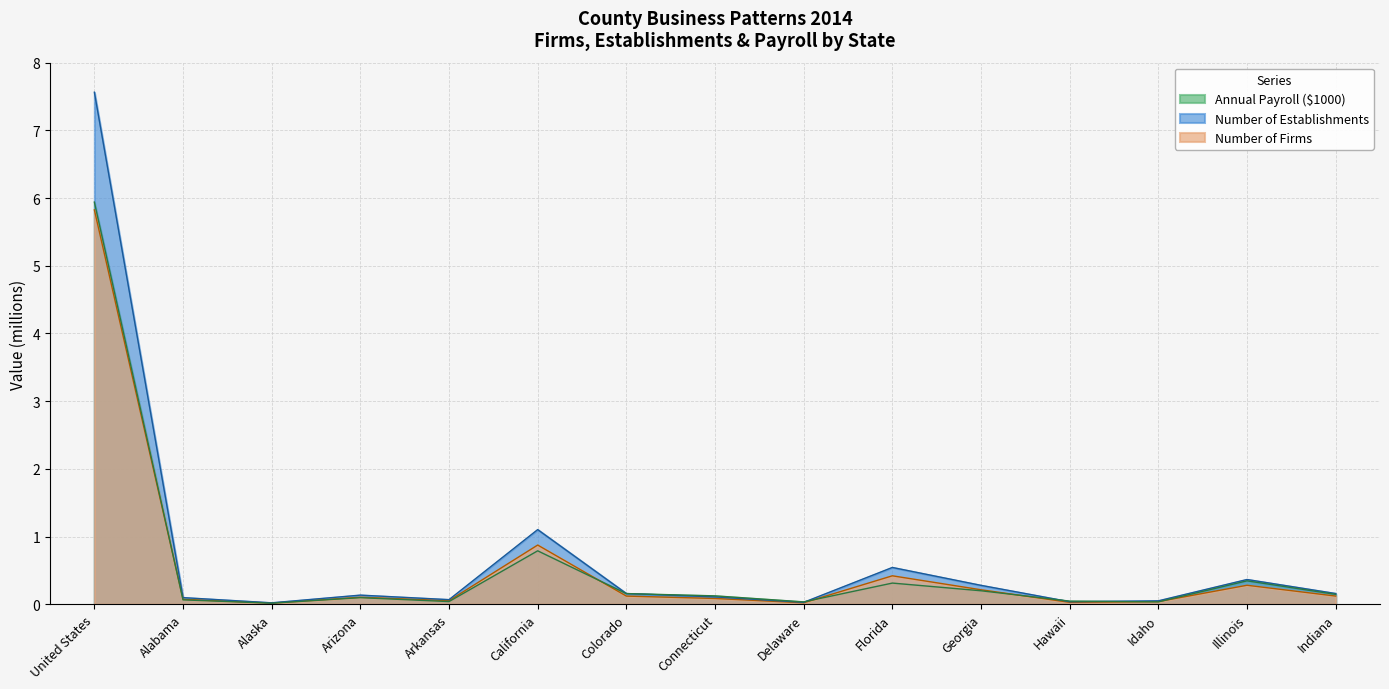

Reading left to right, what are all the values shown in this chart?

Number of Firms: 5.8	0.1	0.0	0.1	0.1	0.9	0.1	0.1	0.0	0.4	0.2	0.0	0.0	0.3	0.1
Number of Establishments: 7.6	0.1	0.0	0.1	0.1	1.1	0.2	0.1	0.0	0.5	0.3	0.0	0.1	0.4	0.2
Annual Payroll ($1000): 5.9	0.1	0.0	0.1	0.0	0.8	0.2	0.1	0.0	0.3	0.2	0.0	0.0	0.3	0.1